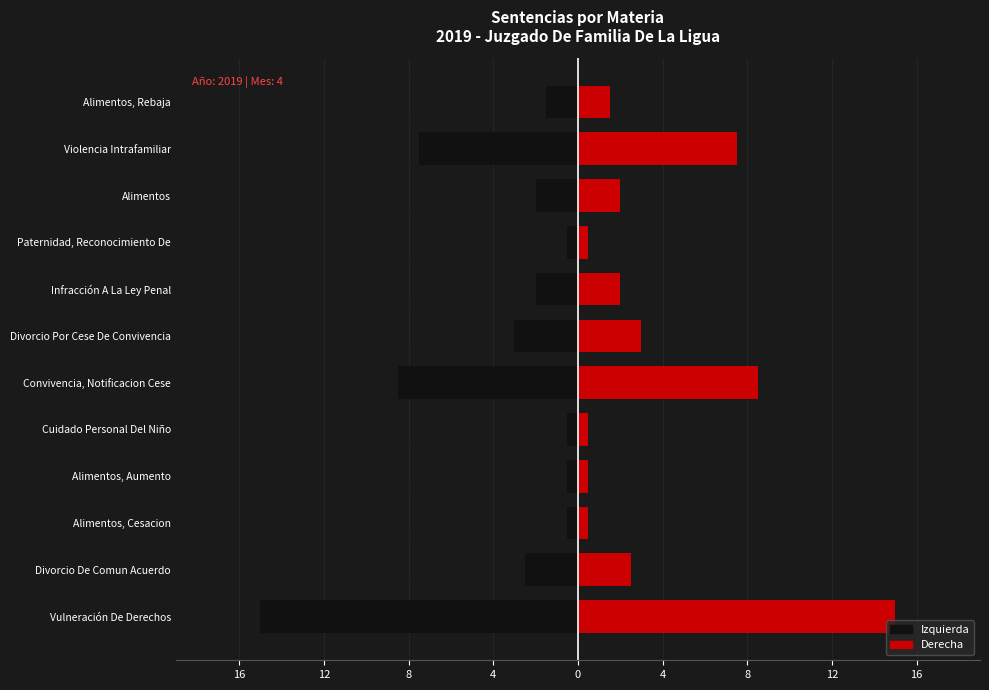

What is the sum of all Left values?

-44.0